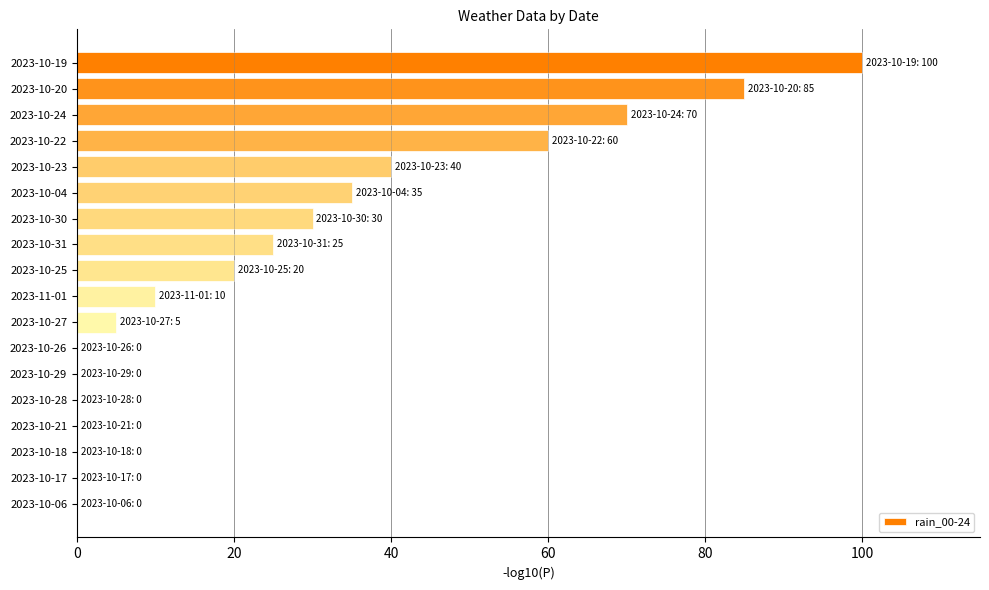

Reading top to bottom, what are all the values shown in this chart?

2023-10-19=100	2023-10-20=85	2023-10-24=70	2023-10-22=60	2023-10-23=40	2023-10-04=35	2023-10-30=30	2023-10-31=25	2023-10-25=20	2023-11-01=10	2023-10-27=5	2023-10-26=0	2023-10-29=0	2023-10-28=0	2023-10-21=0	2023-10-18=0	2023-10-17=0	2023-10-06=0